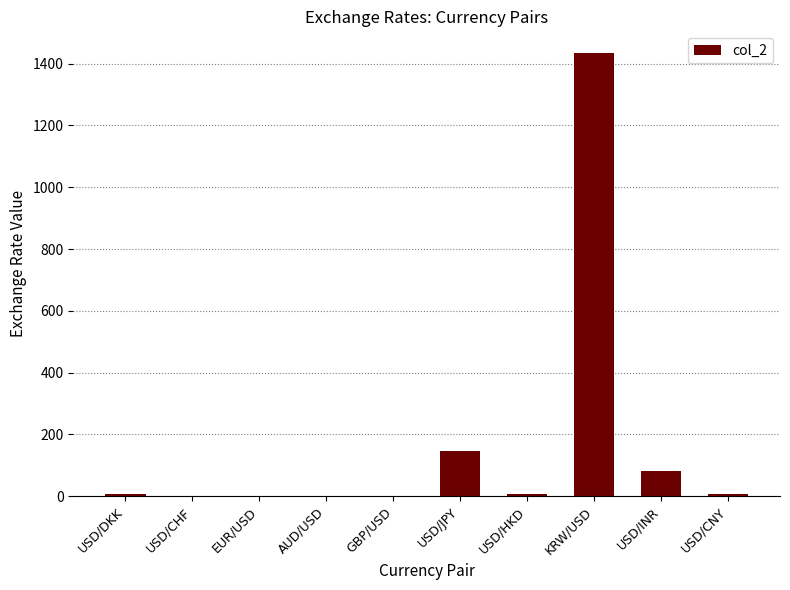

What is the sum of all values?

1686.7